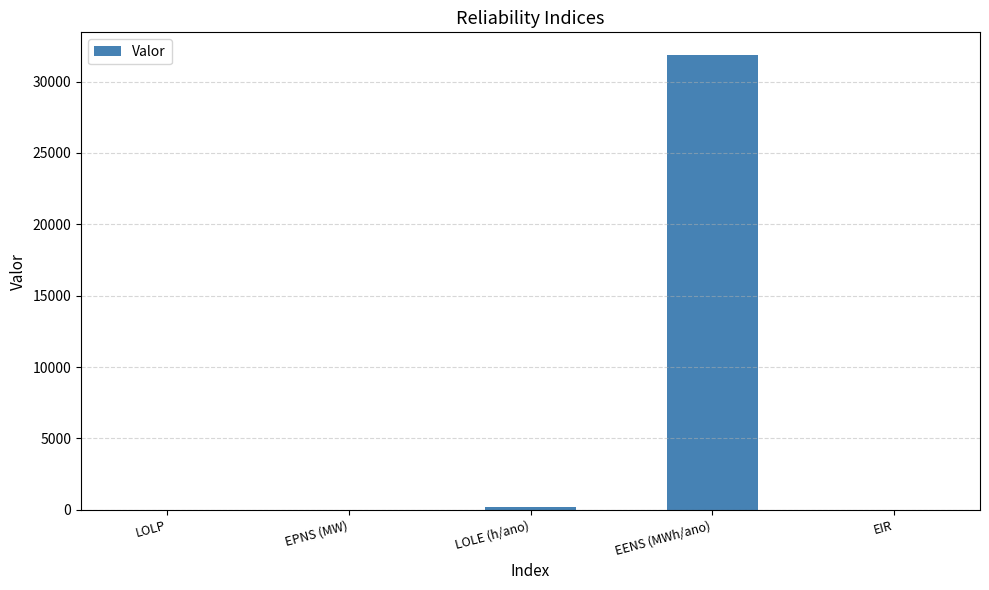

What is the sum of all values?

32067.0